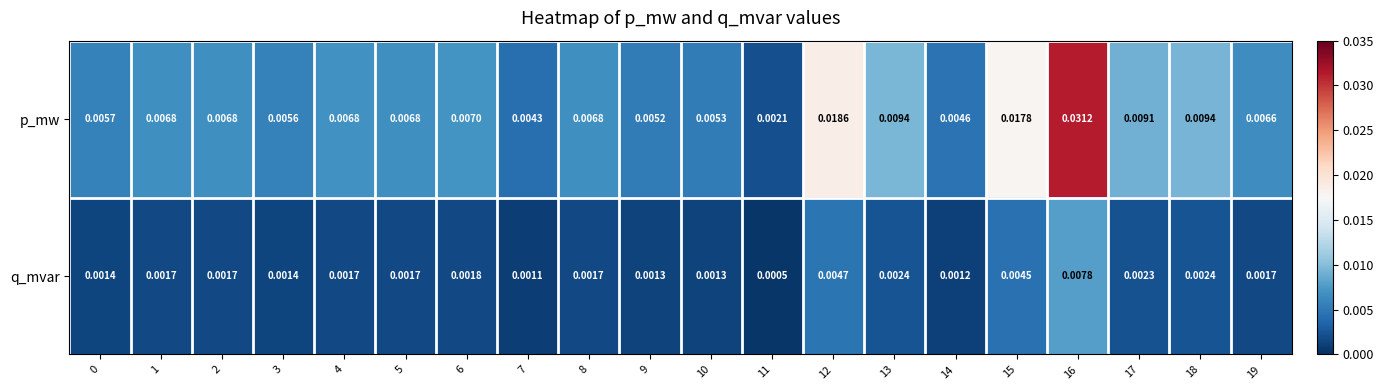

At how many categories does at least one series exceed 0?

20